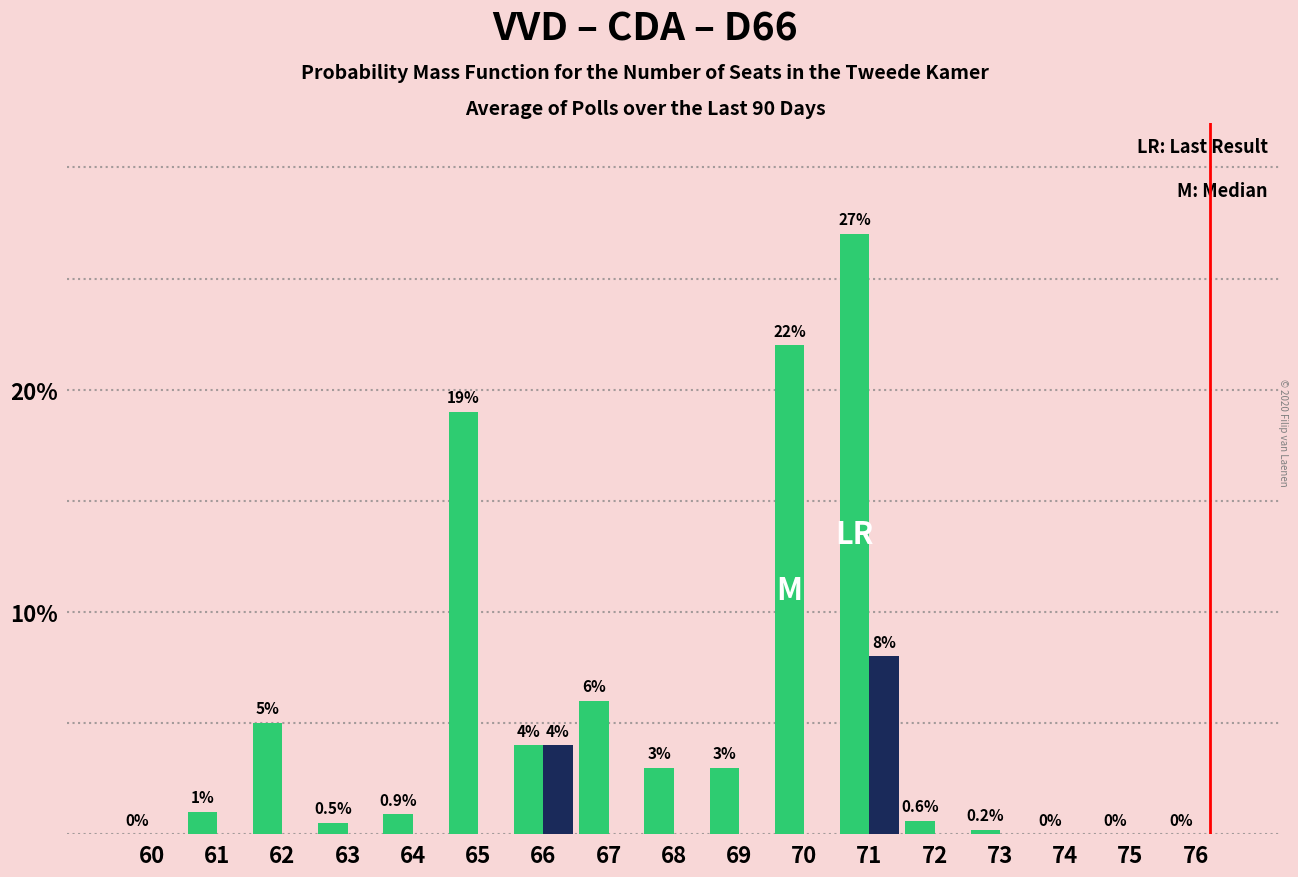

What is the maximum value shown in the chart?

27.0